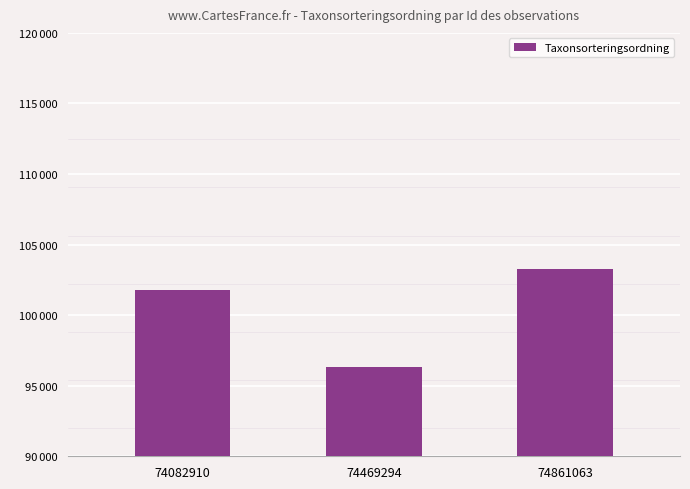

At which label is the value closest to 99799?

74082910